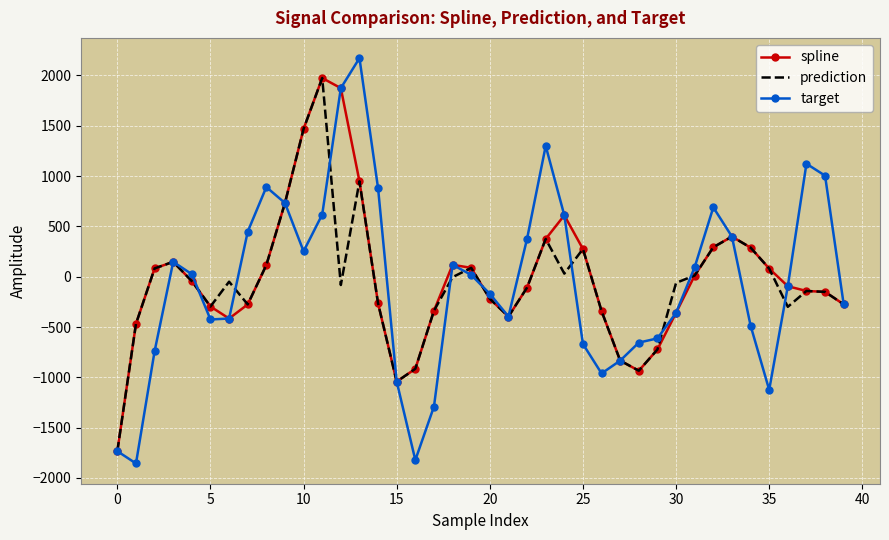

Which series has the largest range (max minus min)?

target